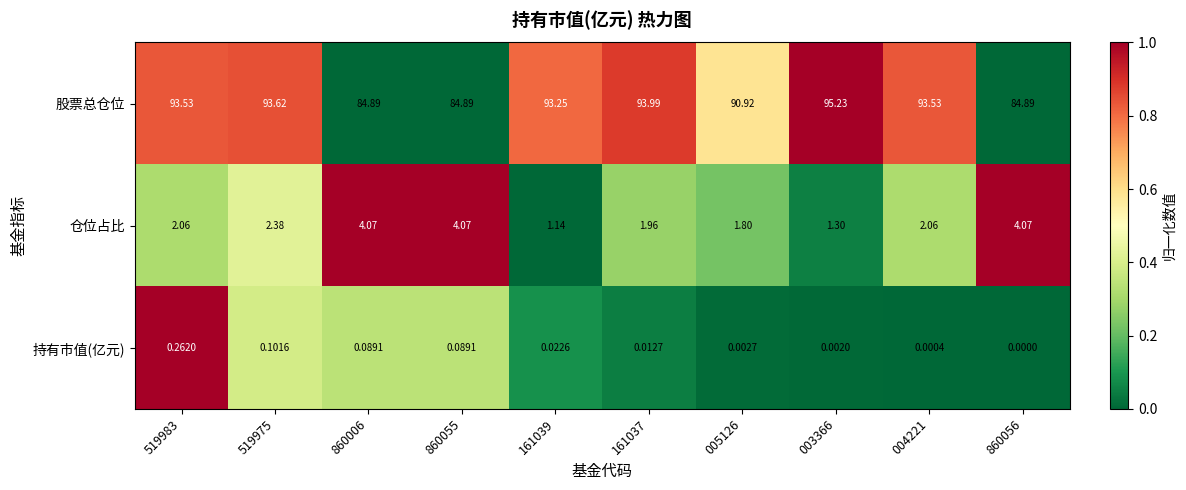

Is the value of 持有市值(亿元) at 004221 greater than the value of 仓位占比 at 519975?

No